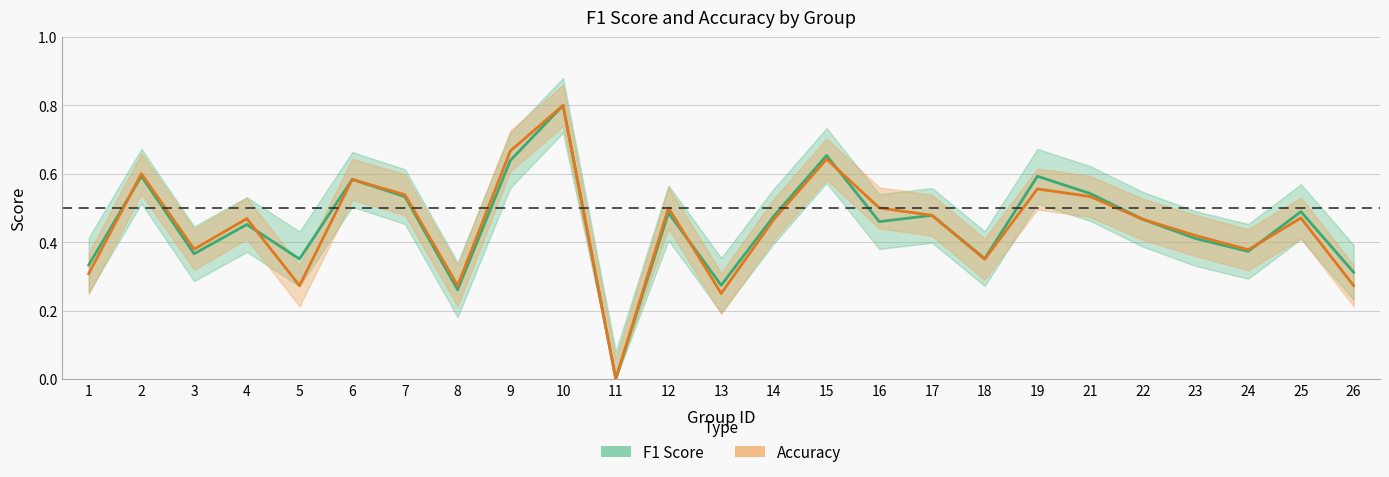

How many data points does each series have?

25